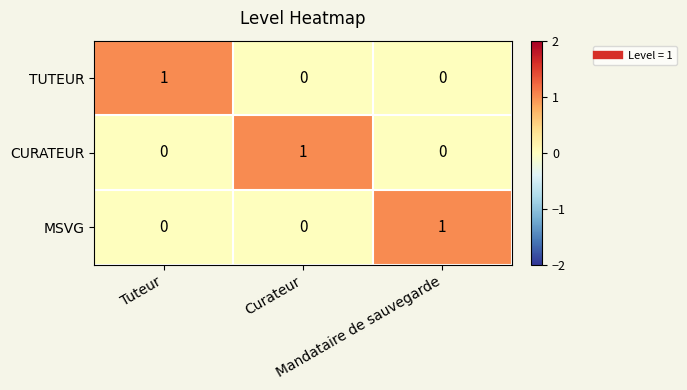

Count the TUTEUR values in the range 0 to 1.

3